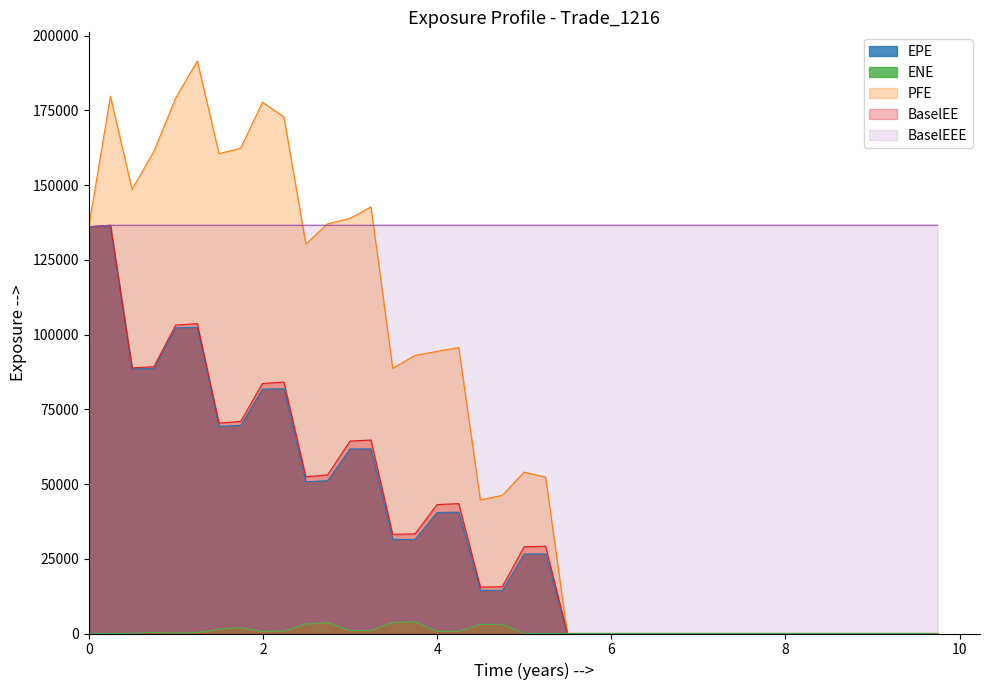

Which series has the widest spread of values?

PFE